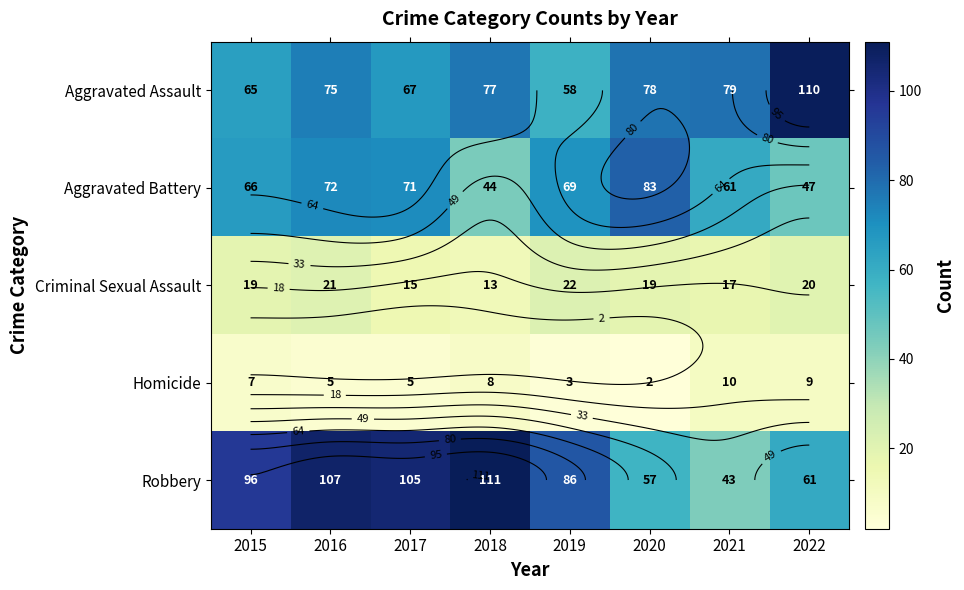

Count the number of categories in the chart.

8